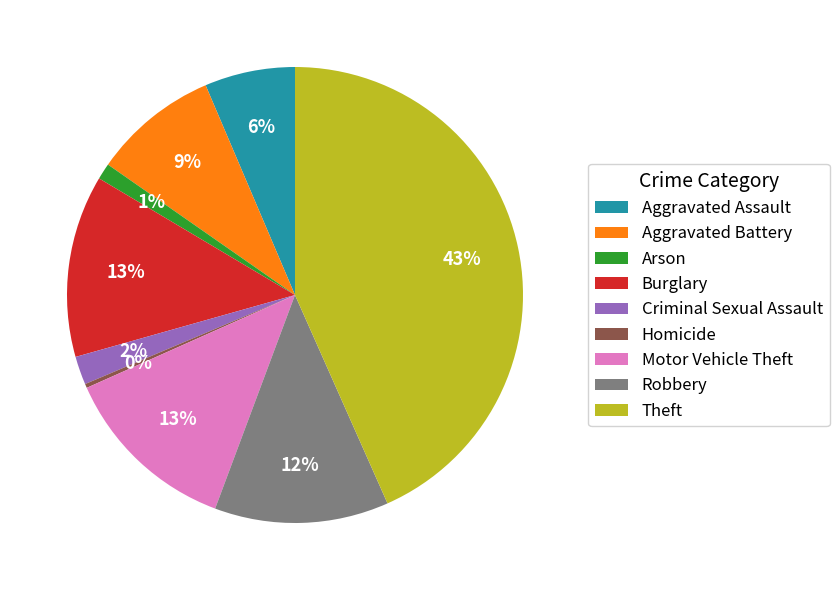

Which category has the biggest portion of the pie?

Theft